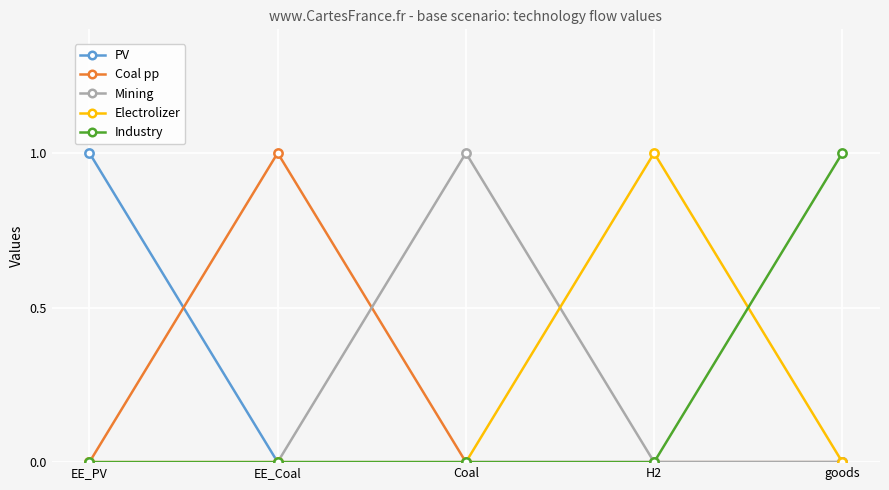

True or false: Mining has more than 0 points higher than both neighbors.

True